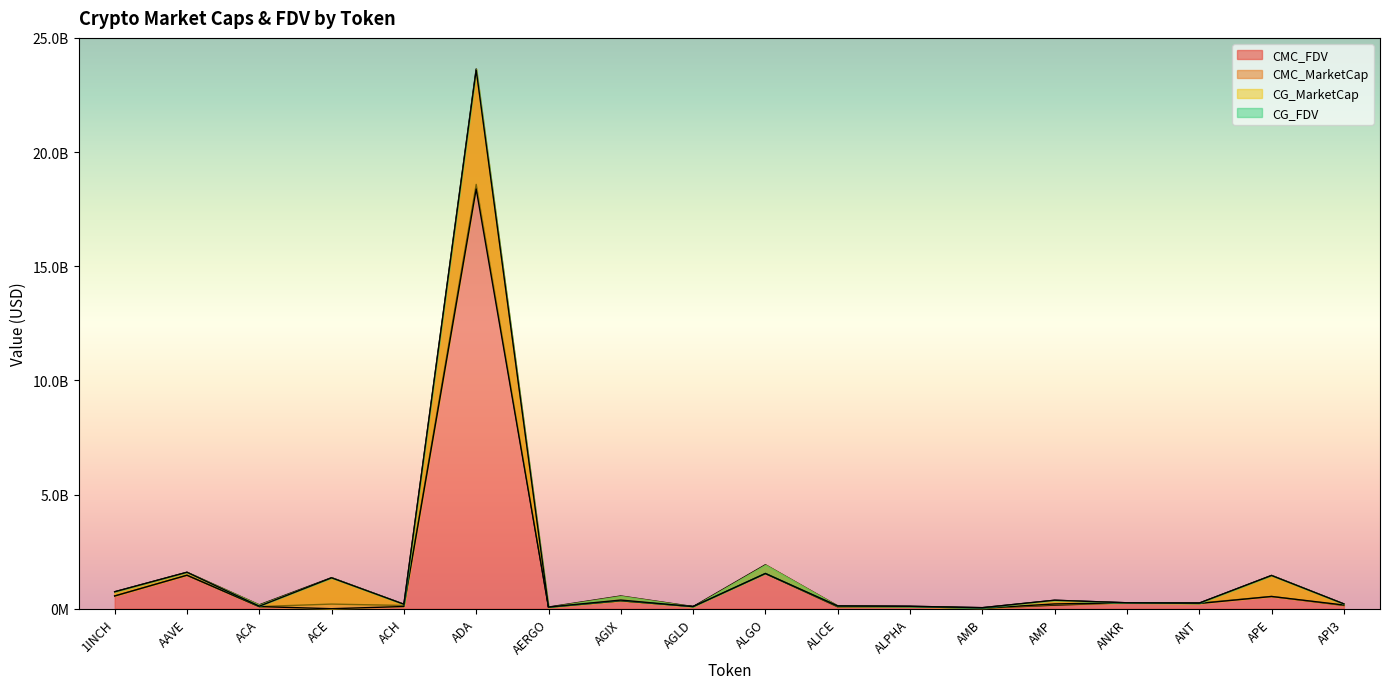

What is the lowest value of the CMC_MarketCap series?

21224801.8